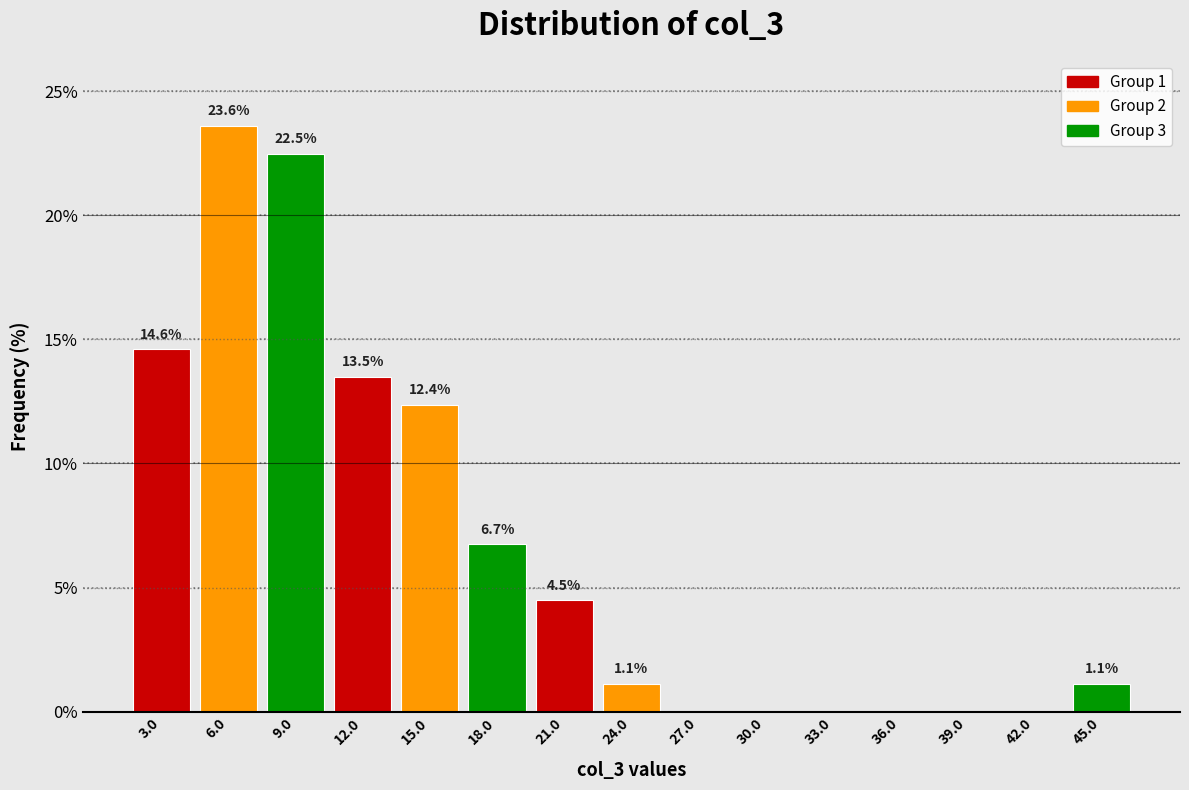

Which range on the x-axis has the tallest bar?

4.5 to 7.5